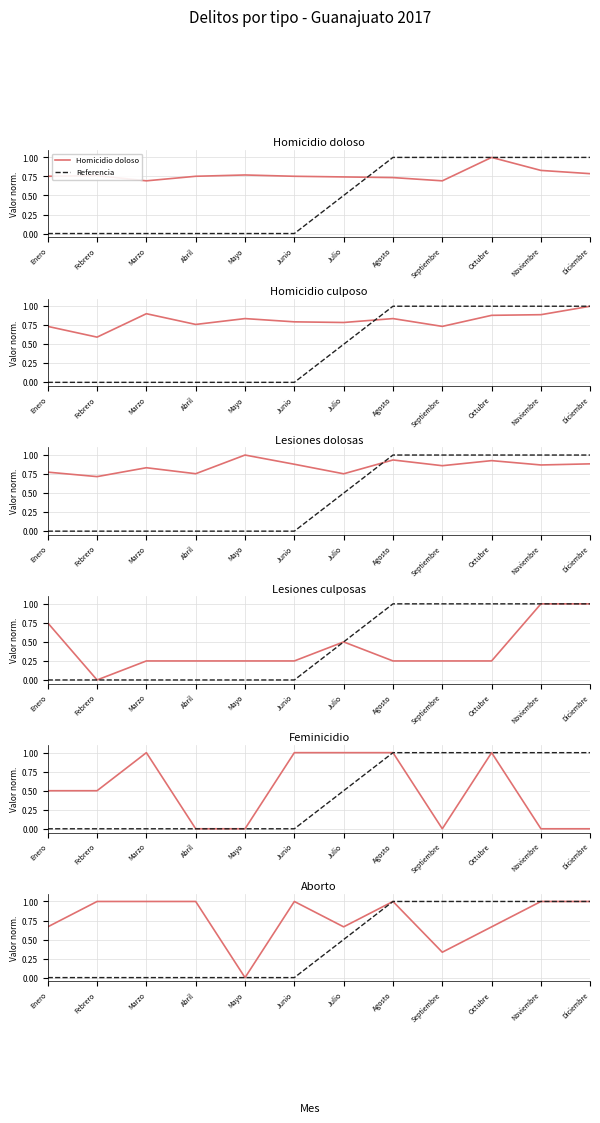

Which category has the highest value in the Aborto series?

Febrero